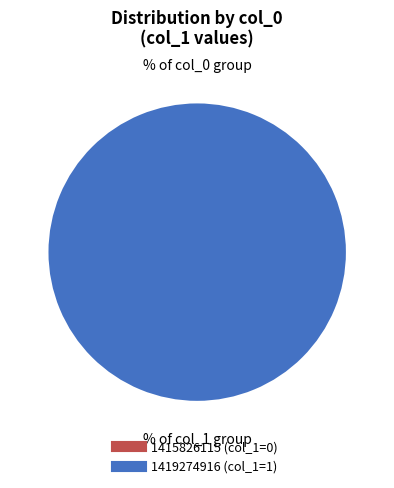

Count the number of slices in the pie.

2